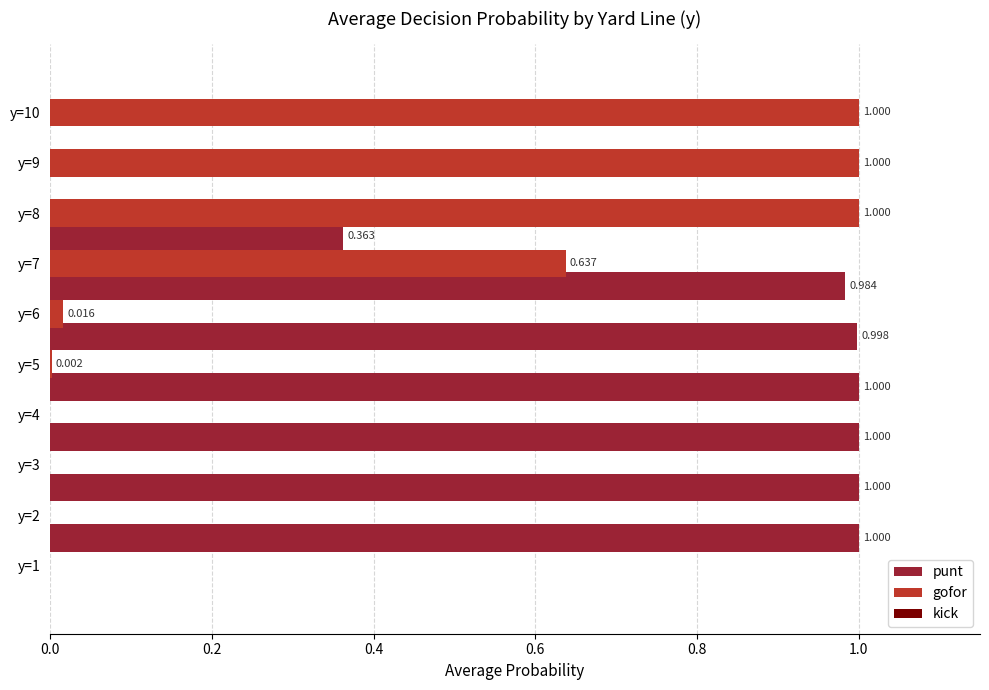

Is the value of gofor at y=4 greater than the value of punt at y=7?

No